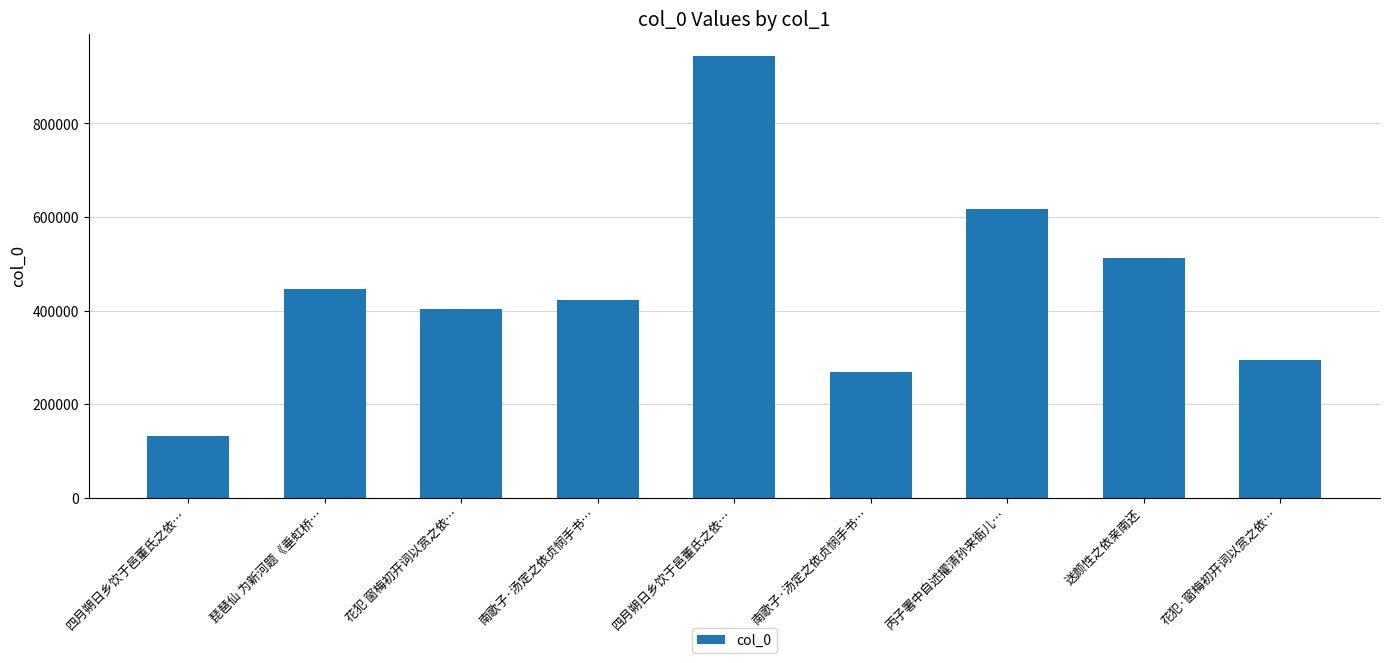

How many bars are there in total?

9